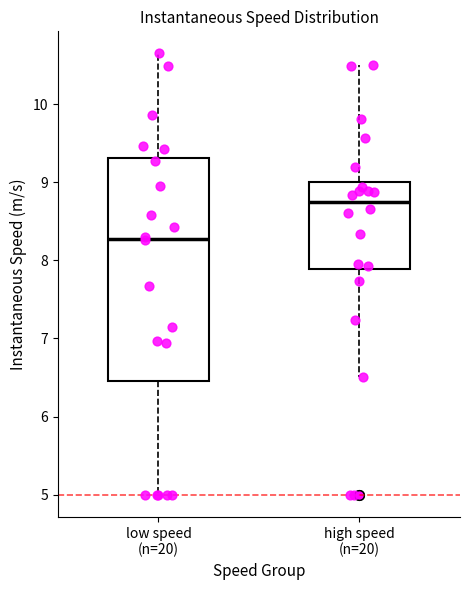

Reading left to right, read every box against the y-axis: the position of its median line, the range the box covers, and the ends of its whiskers. The values are not printed on the chart, so give them approximately, as read against the axis.

low speed (n=20): median 8.3, box 6.5 to 9.3, whiskers 5.0 to 10.6
high speed (n=20): median 8.7, box 7.9 to 9.0, whiskers 6.5 to 10.5